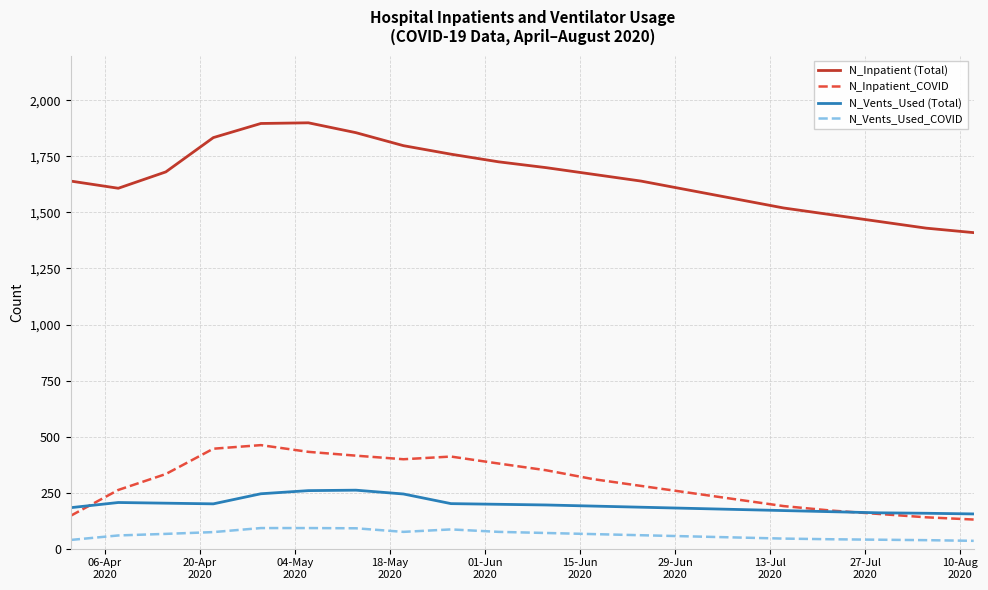

Rank the series by their maximum value, from highest to lowest.

N_Inpatient (Total), N_Inpatient_COVID, N_Vents_Used (Total), N_Vents_Used_COVID